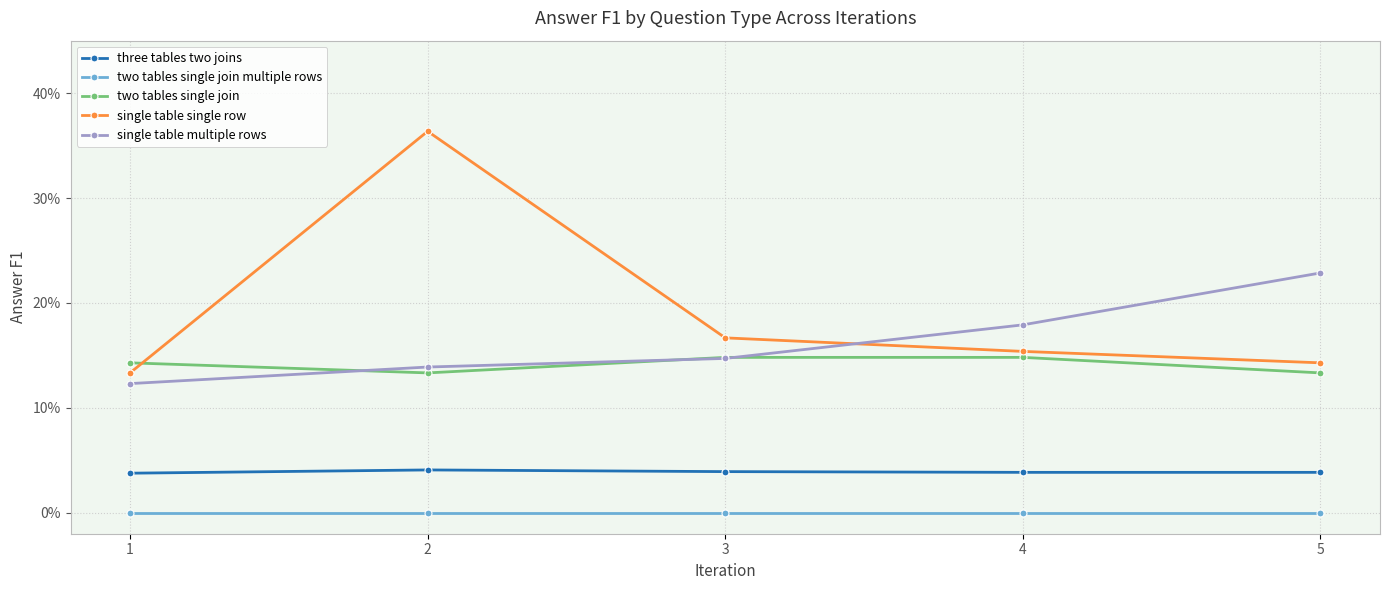

What are all the series names shown in the legend?

three tables two joins, two tables single join multiple rows, two tables single join, single table single row, single table multiple rows